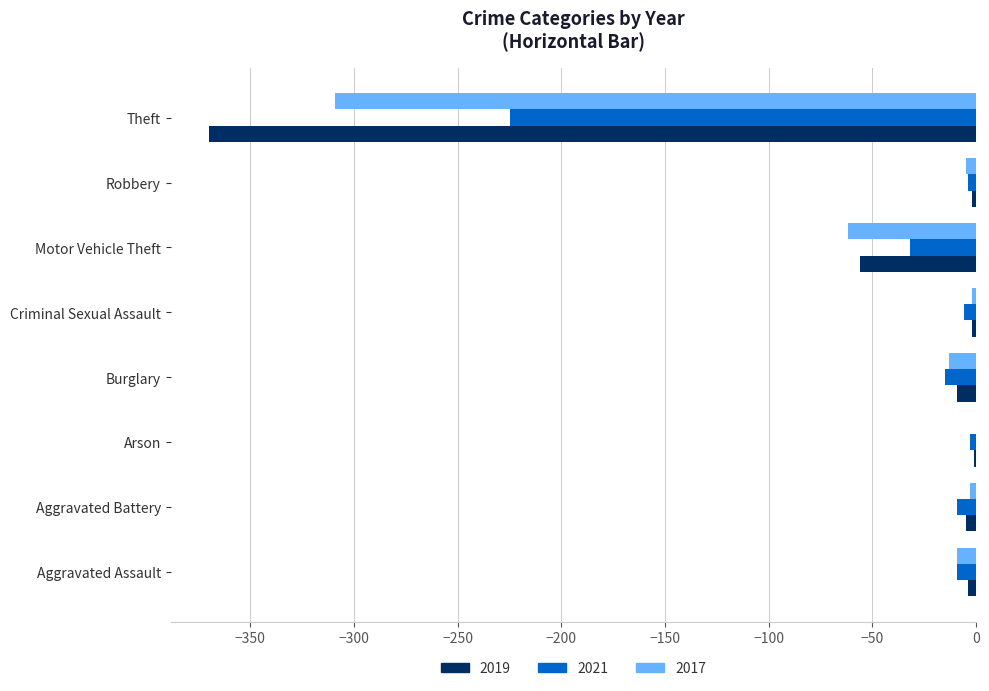

The value of 2017 at Aggravated Battery is -3. True or false?

True